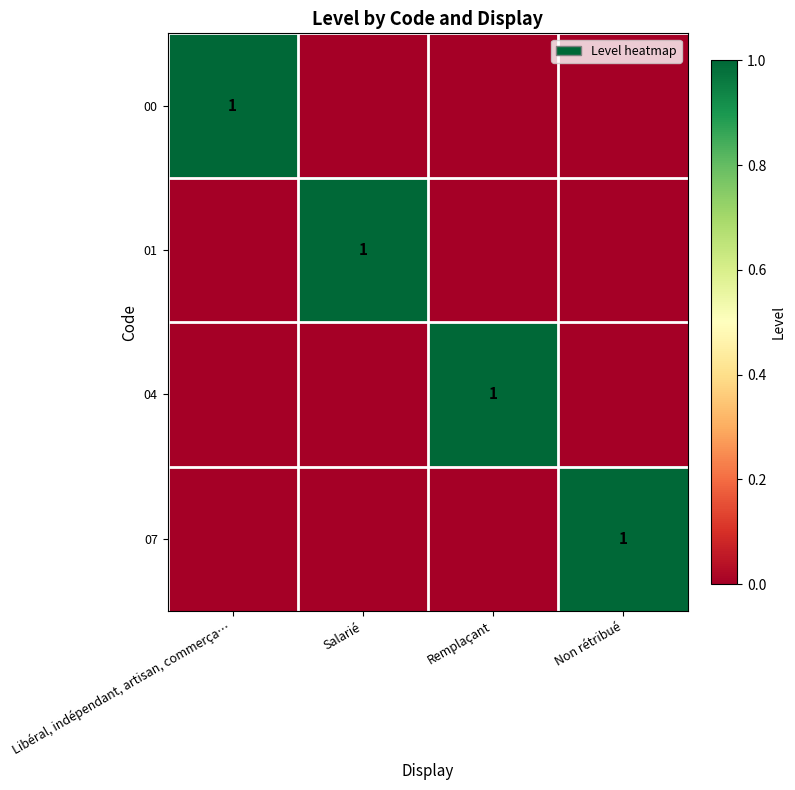

How many series are shown in this chart?

4